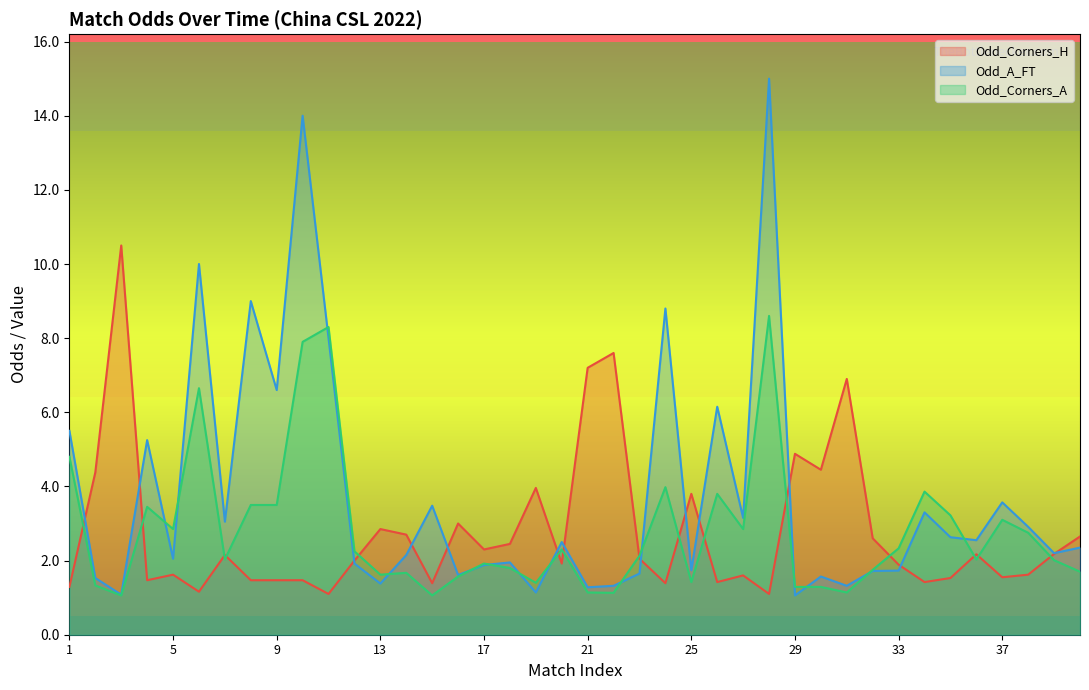

What is the minimum value for Odd_Corners_H?

1.1